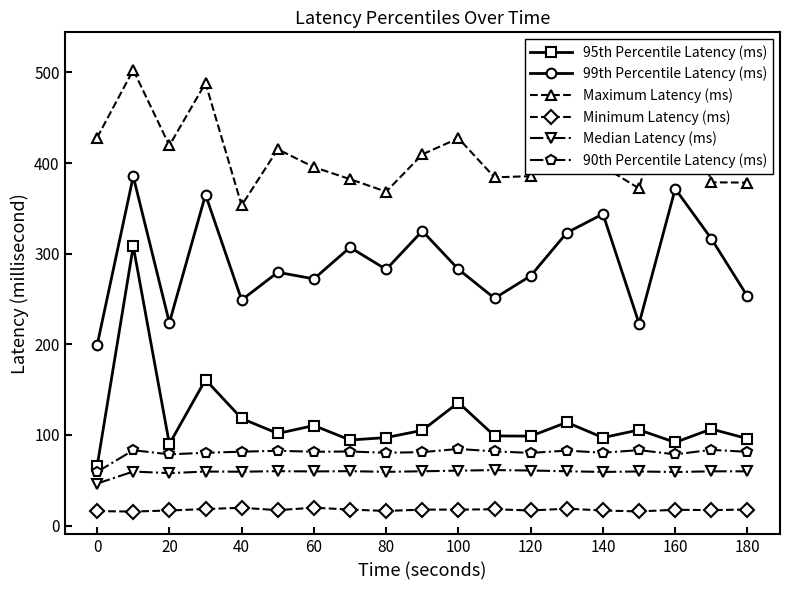

True or false: Minimum Latency (ms) has more than 2 points higher than both neighbors.

True